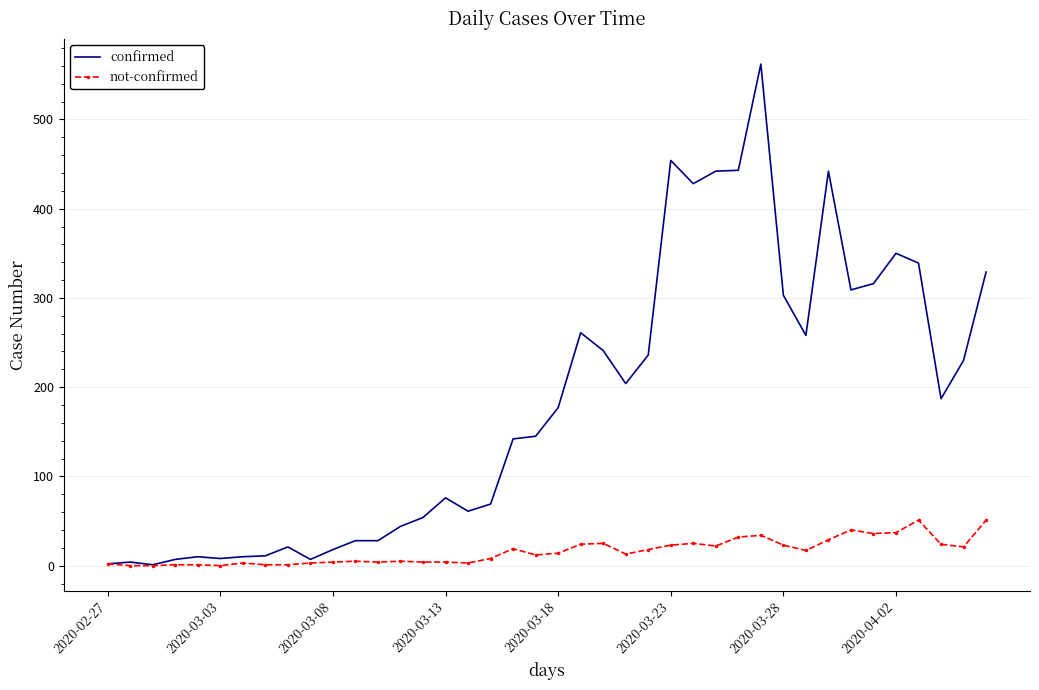

Which series has the largest total across all categories?

confirmed